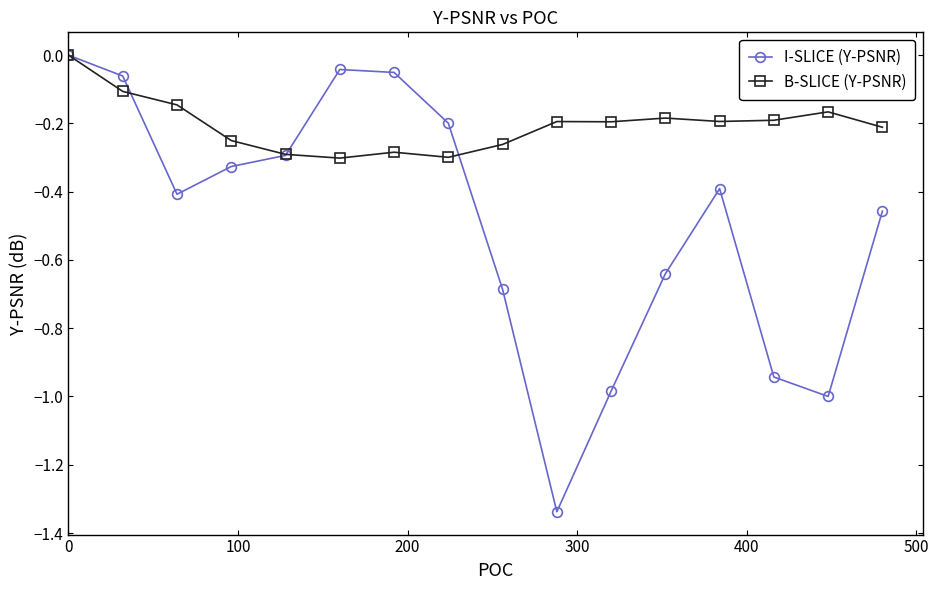

Which series has the widest spread of values?

I-SLICE (Y-PSNR)